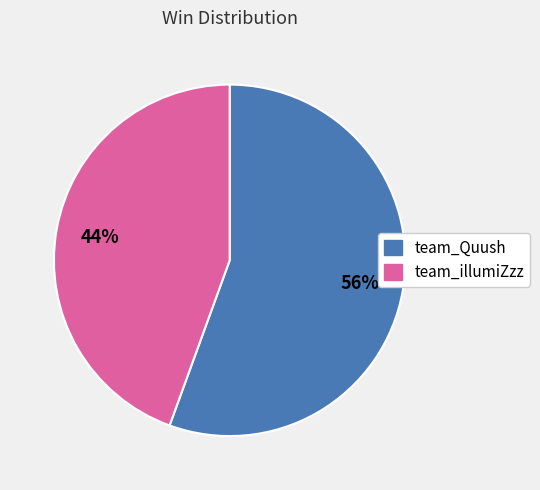

To the nearest percent, what is the average slice percentage?

50%